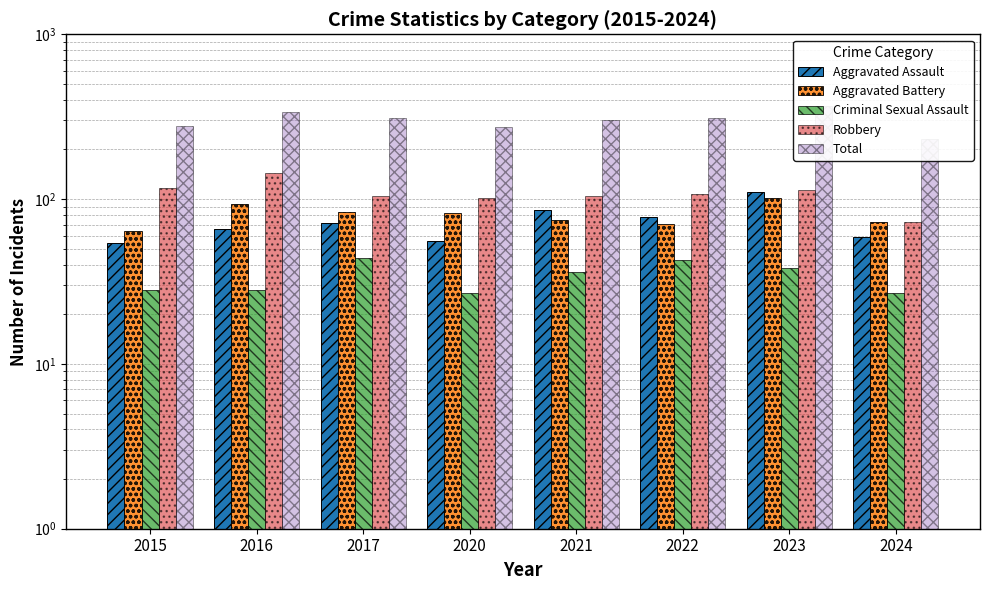

Between 2015 and 2017, which series saw the biggest shift?

Total